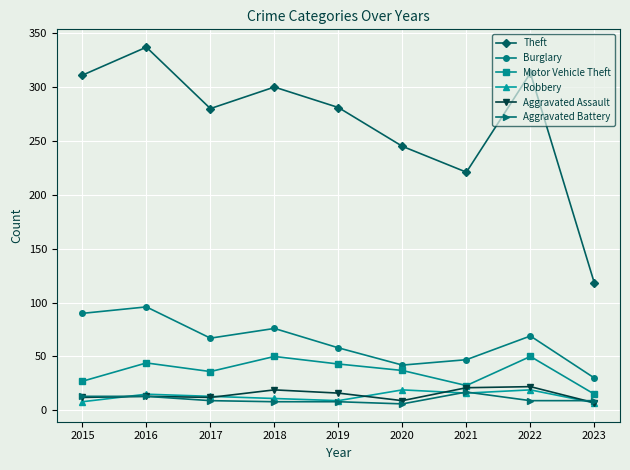

What is the value of the Motor Vehicle Theft point at the 1st from the left?

27